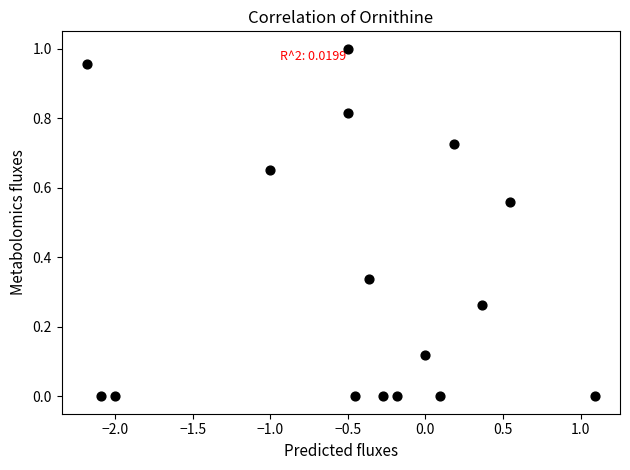

What is the range of X values (max minus min)?

3.3